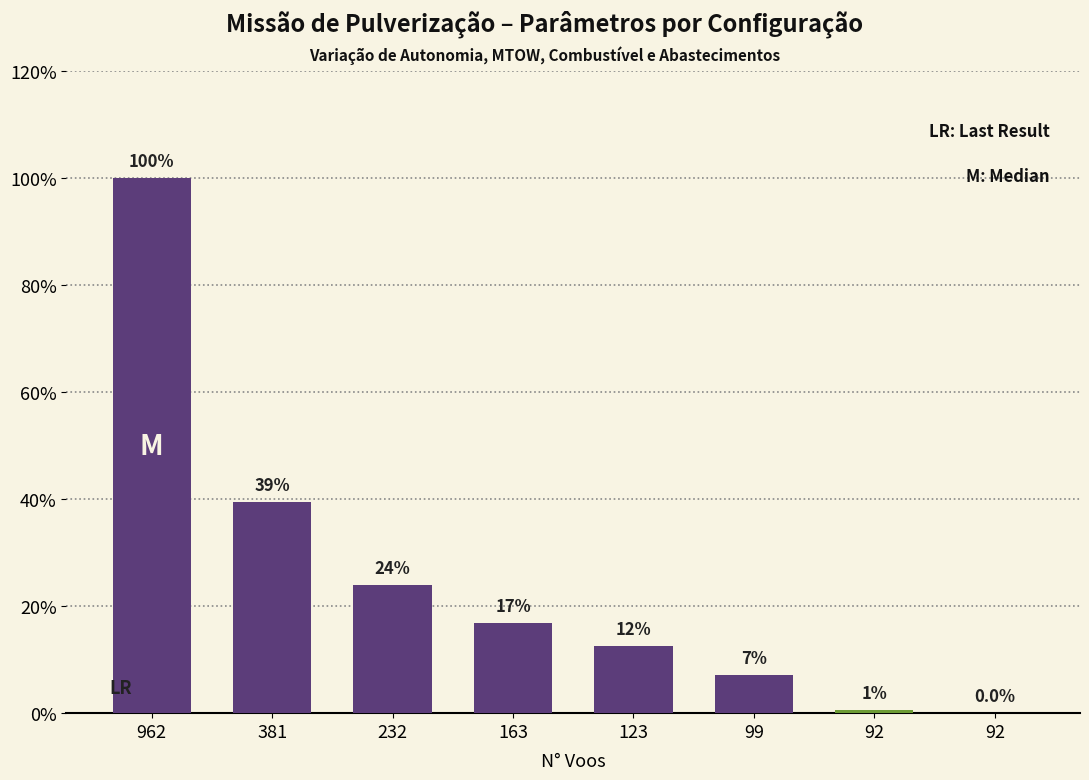

Which category has the lowest value across all series?

92